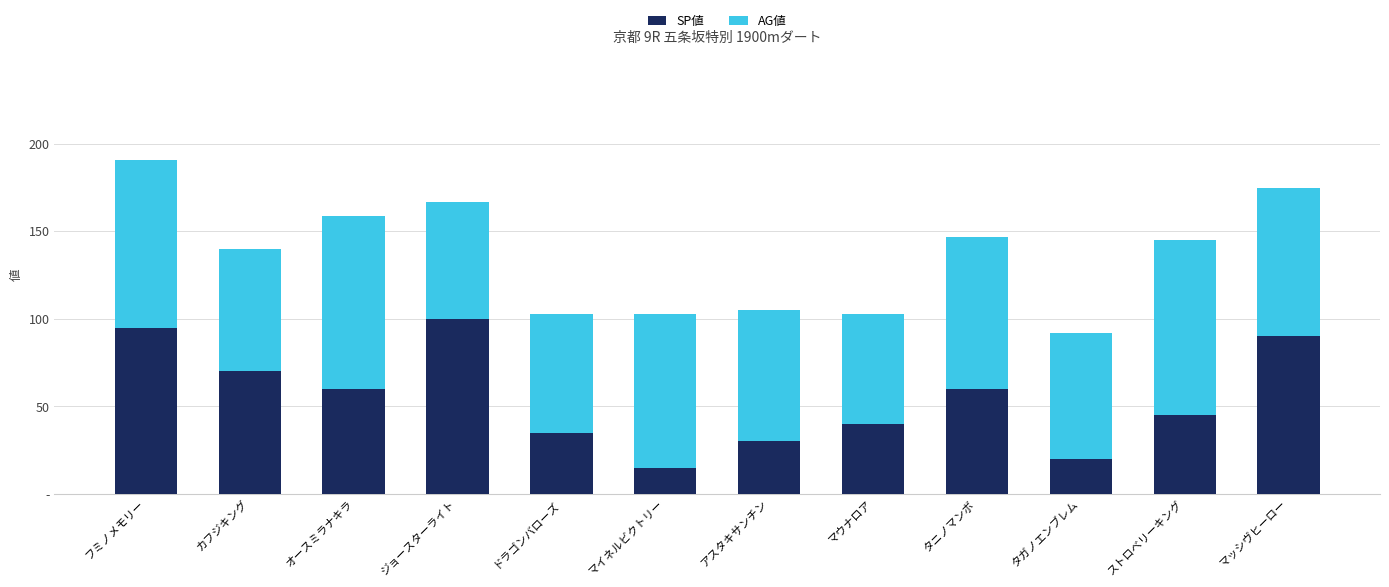

The SP値 series shows 58 at ドラゴンバローズ. True or false?

False